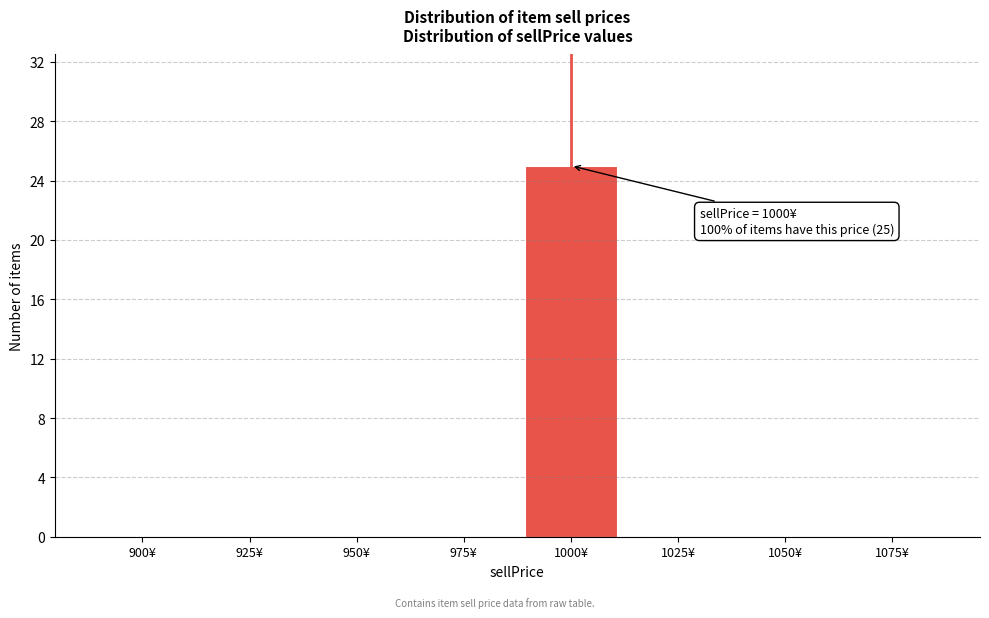

Reading right to left, transcribe all the data shown in this chart.

1075¥=0	1050¥=0	1025¥=0	1000¥=25	975¥=0	950¥=0	925¥=0	900¥=0